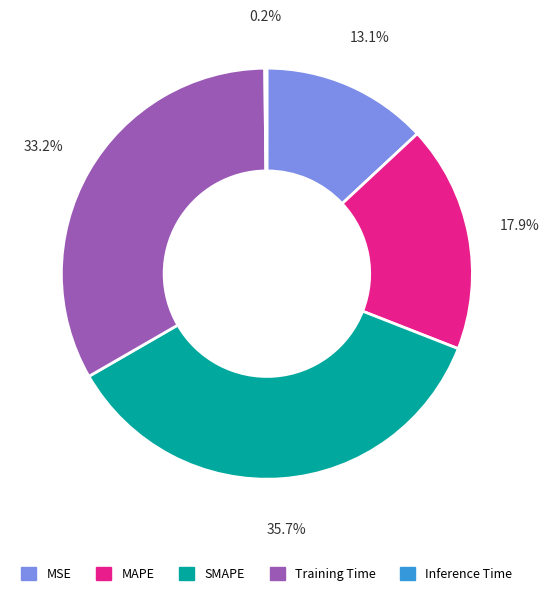

Is Training Time the majority of the pie?

No